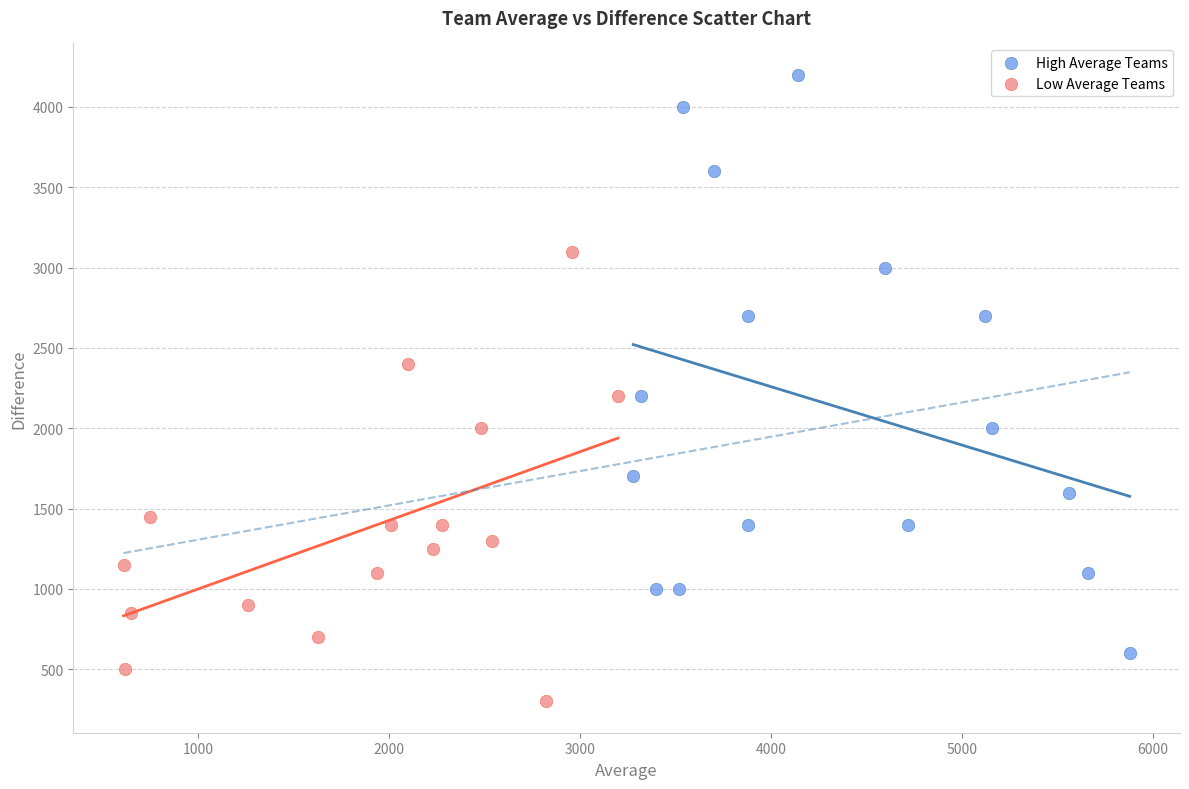

Which series reaches the maximum Y coordinate?

High Average Teams